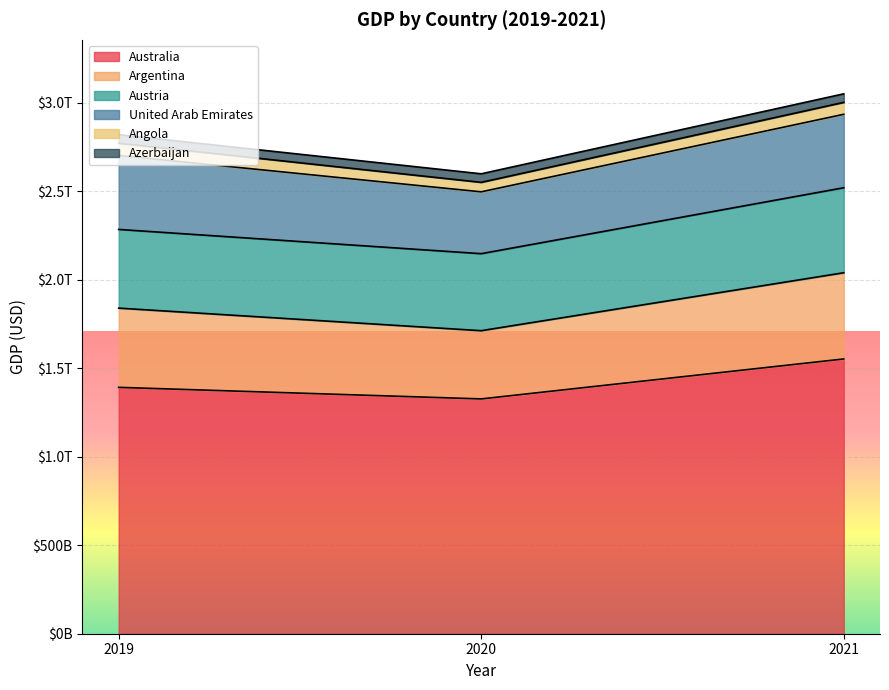

Count the number of categories in the chart.

3